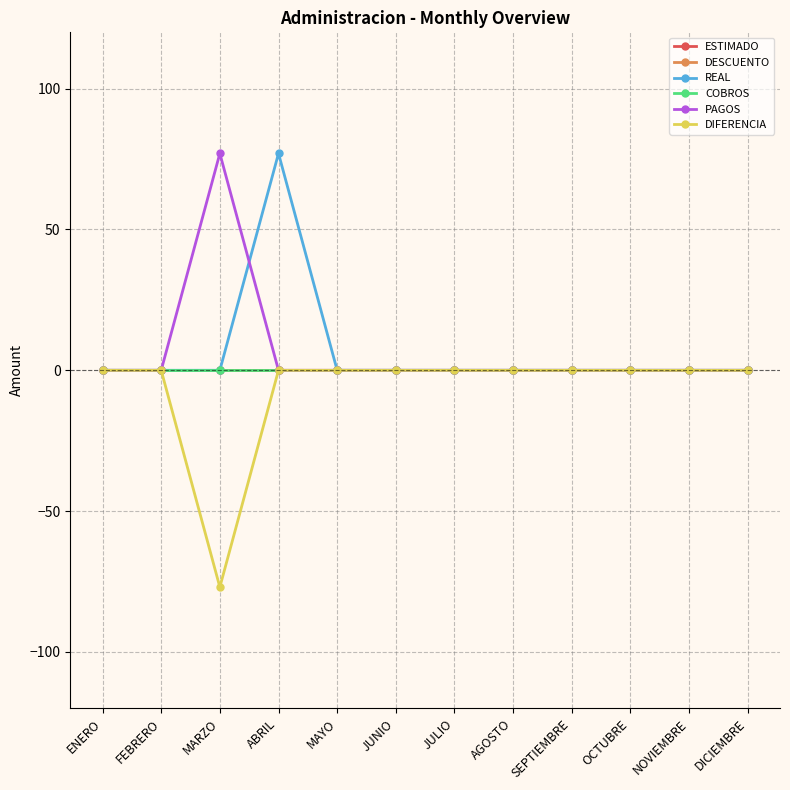

Is this an area chart (filled region under the line)?

No